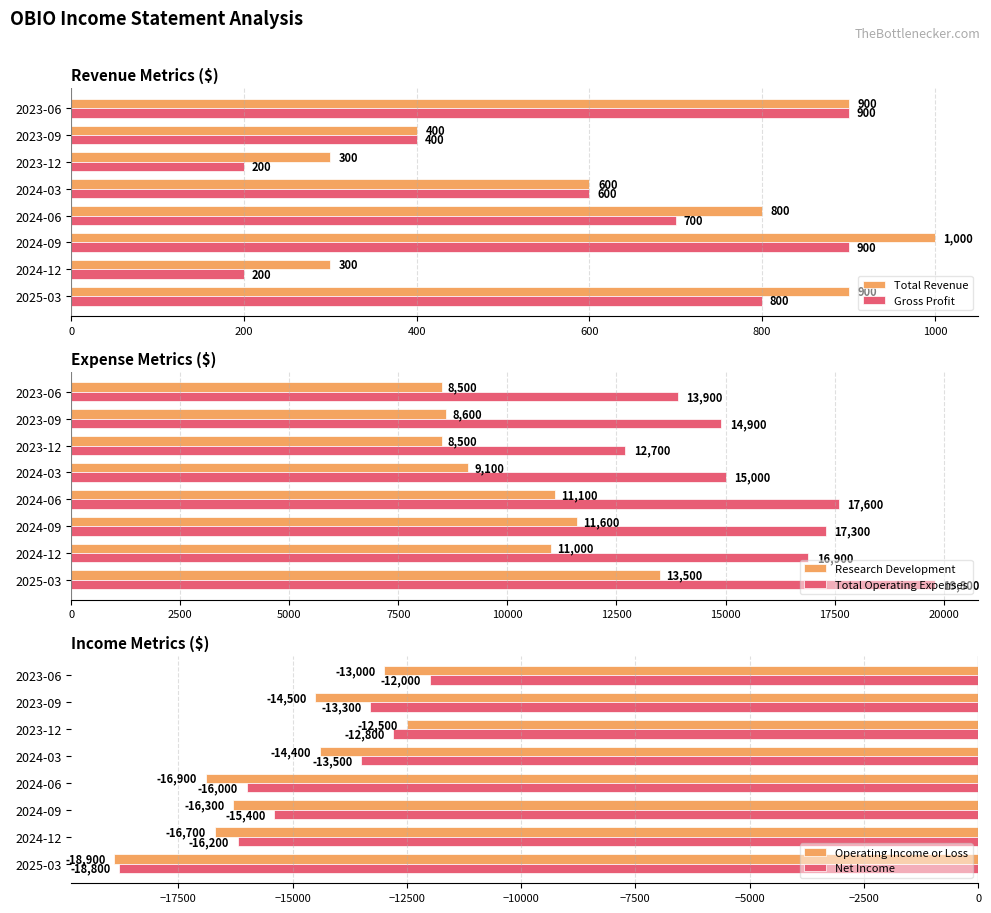

How many data points in Net Income are less than -13500?

4